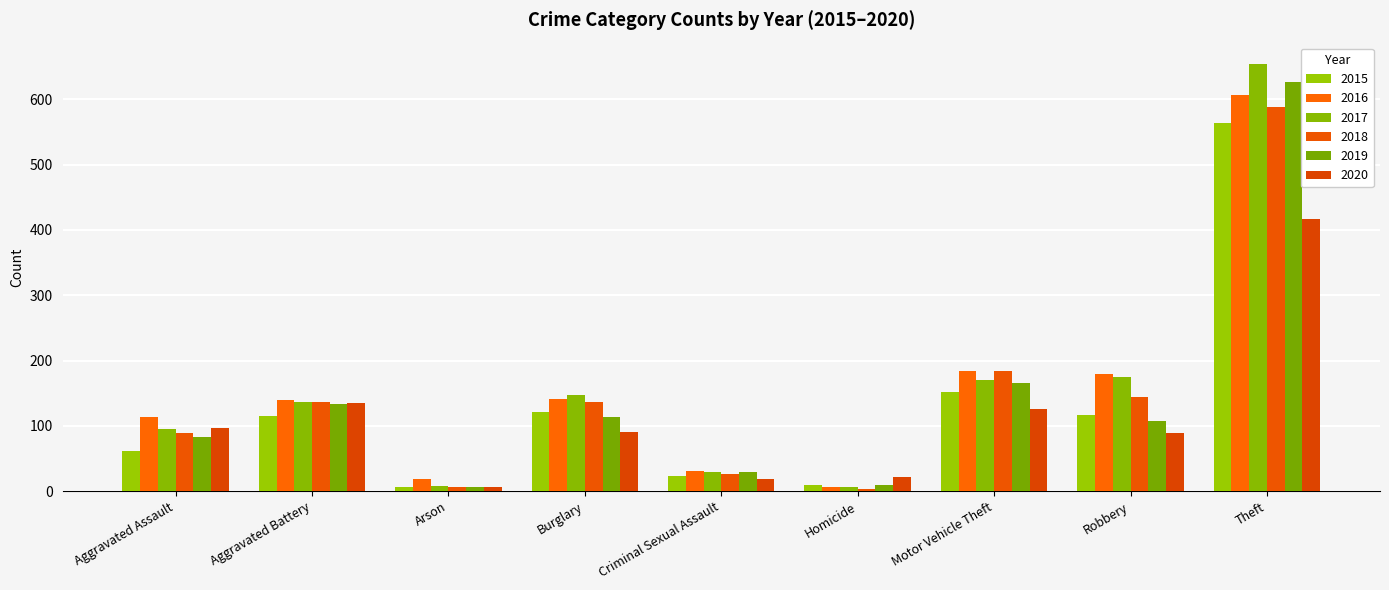

Does the chart contain stacked bars?

No